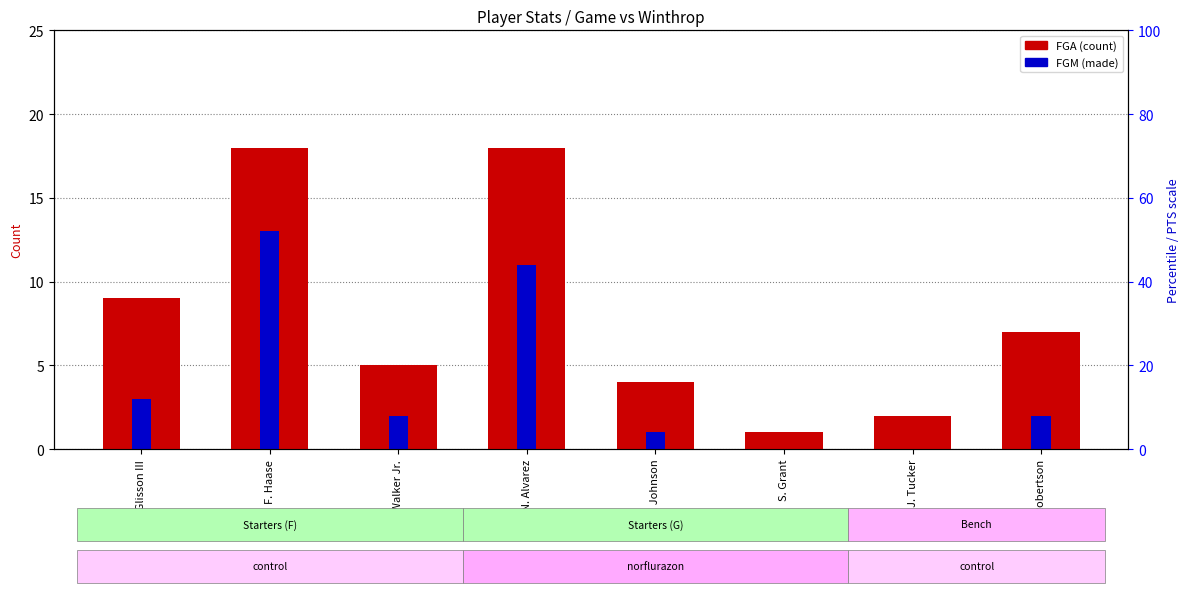

What is the total value across all series at N. Alvarez?

57